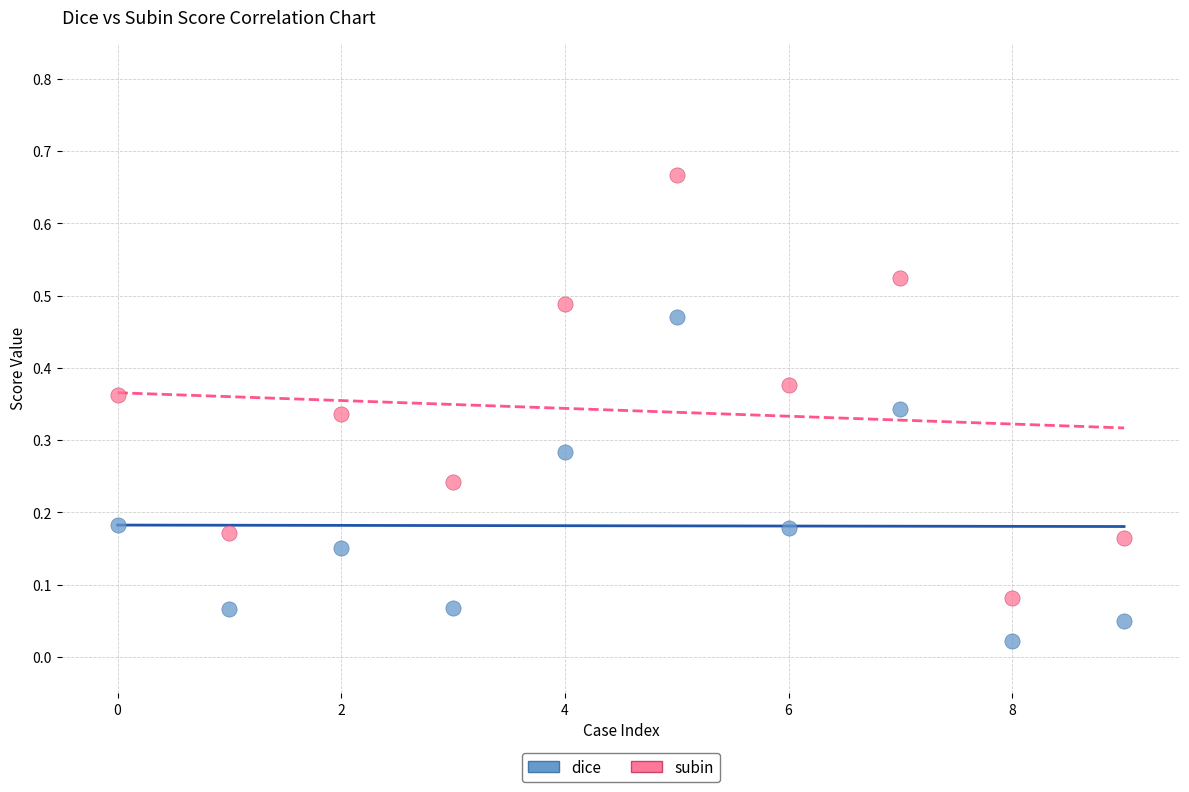

Which series contains the highest Y value?

subin